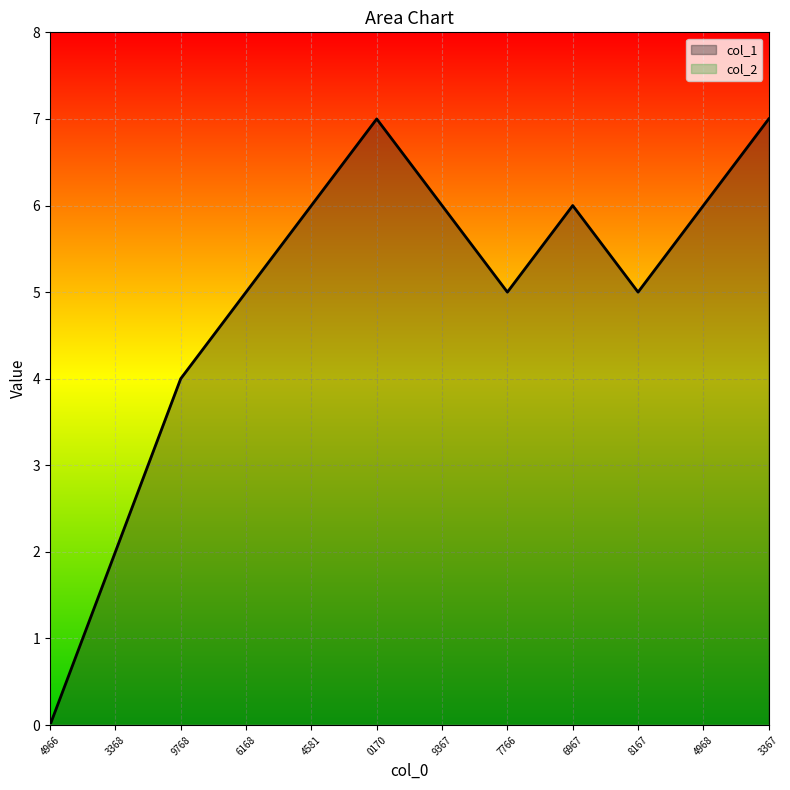

The value of col_1 at 9768 is 4. True or false?

True